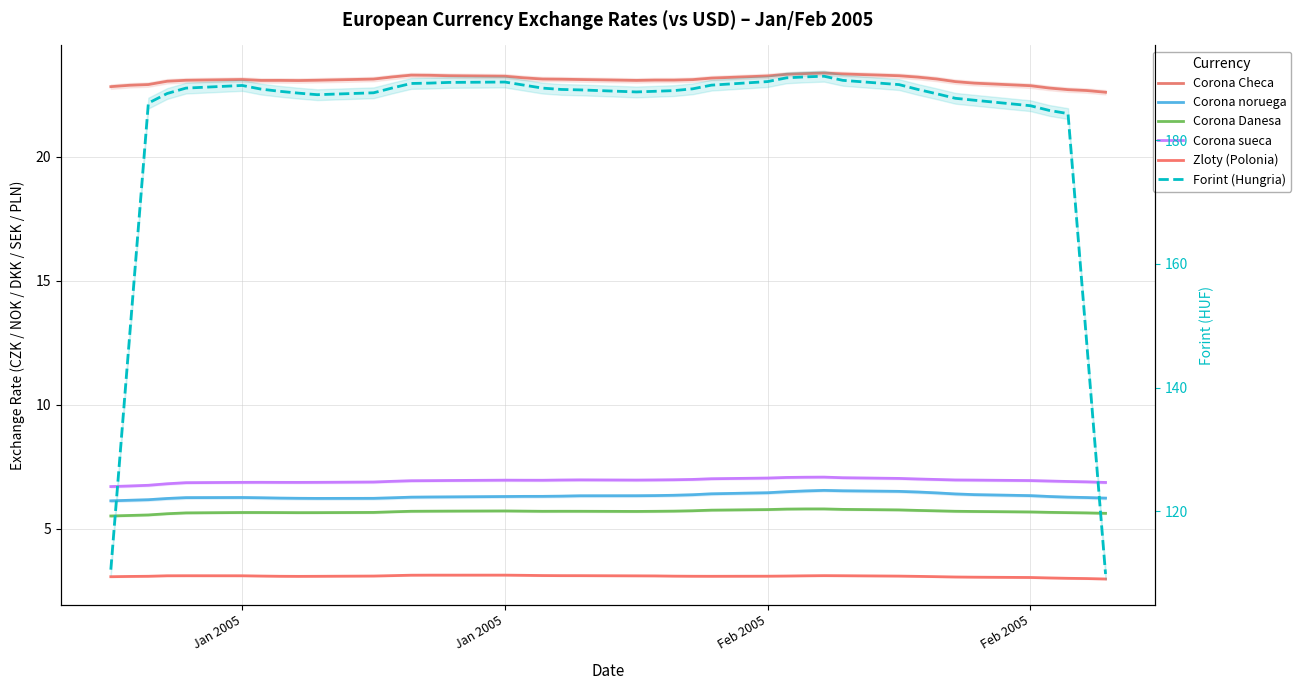

At which label is Corona noruega closest to 6?

Jan 2005